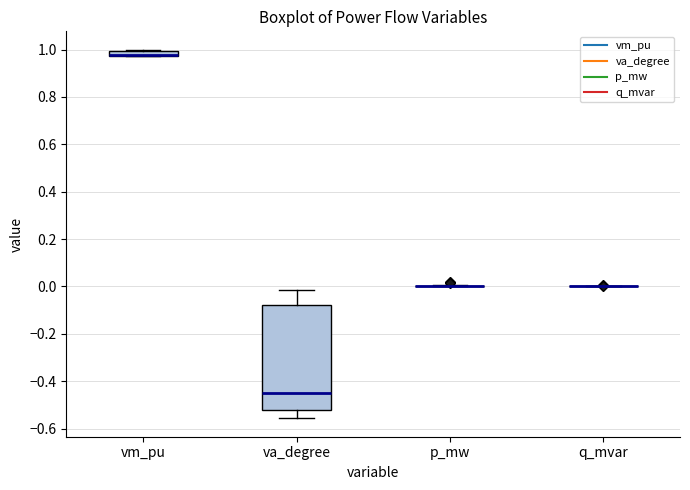

Which box is the tallest, from its lower edge to its upper edge?

va_degree